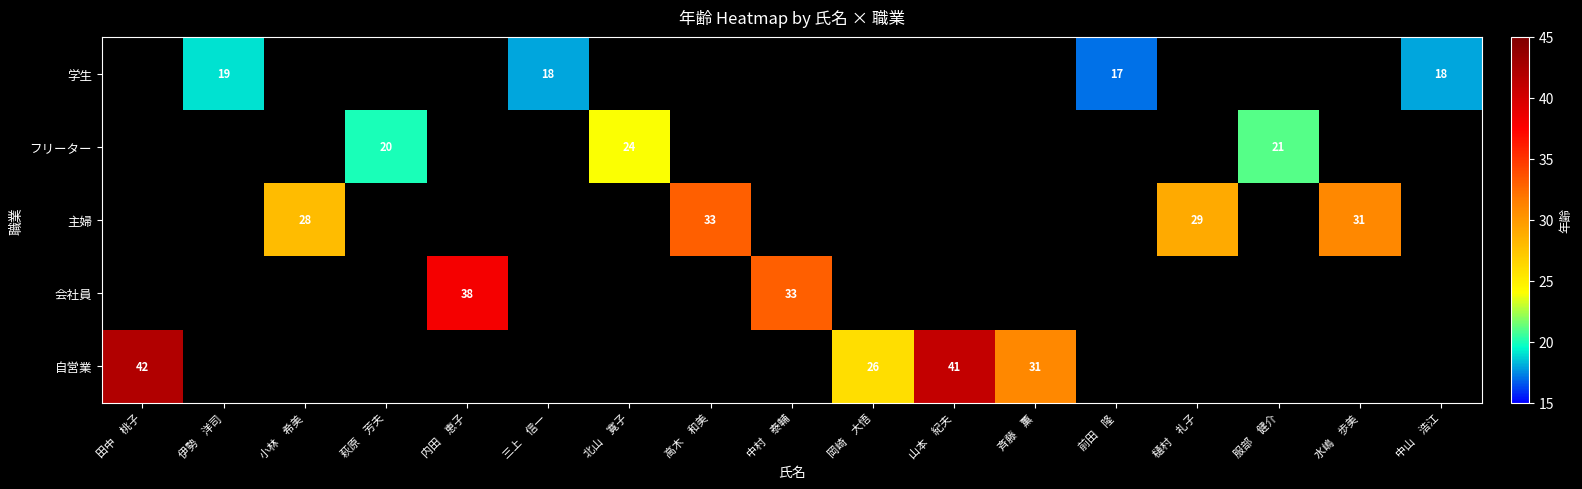

True or false: フリーター has a value of 13 at 萩原　芳夫.

False